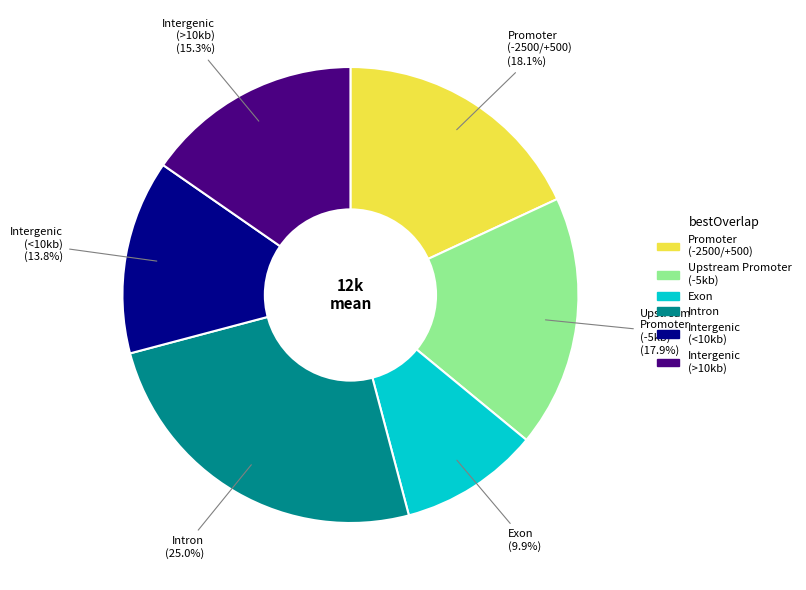

Is there a majority slice in this chart?

No